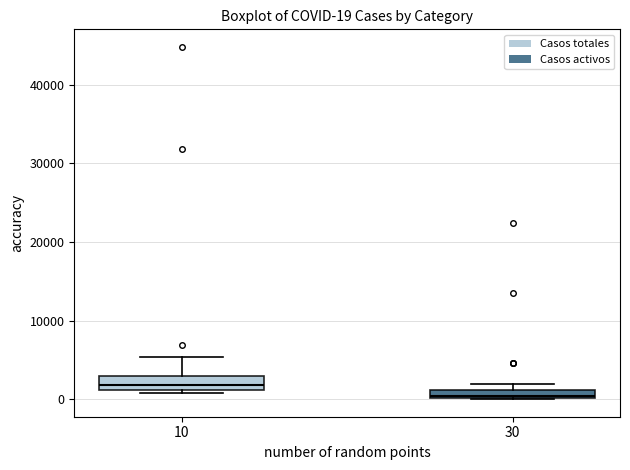

Which box's median line is the lowest?

30